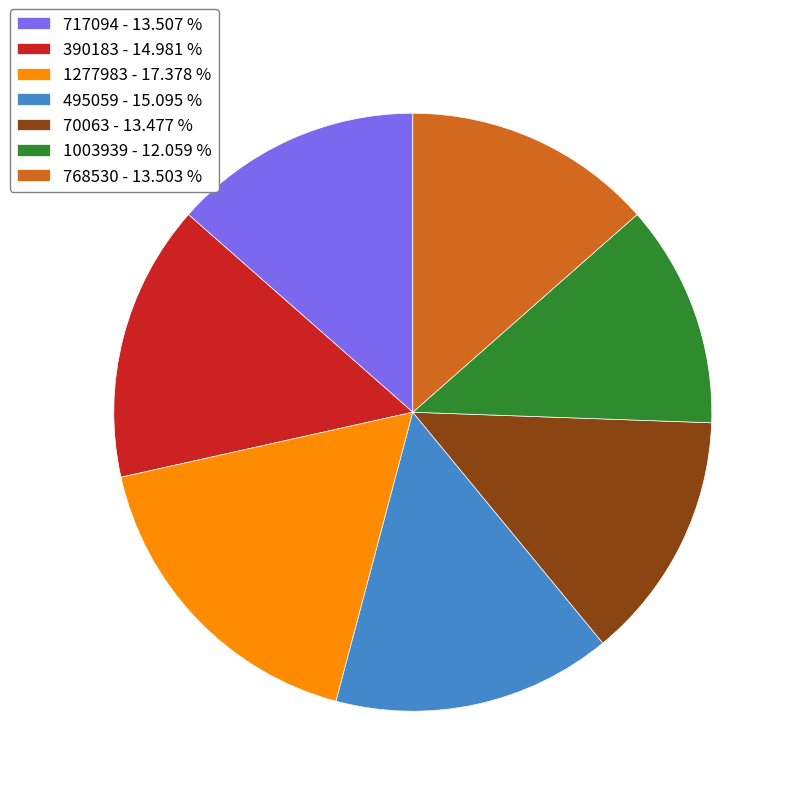

Which slice is the smallest?

1003939